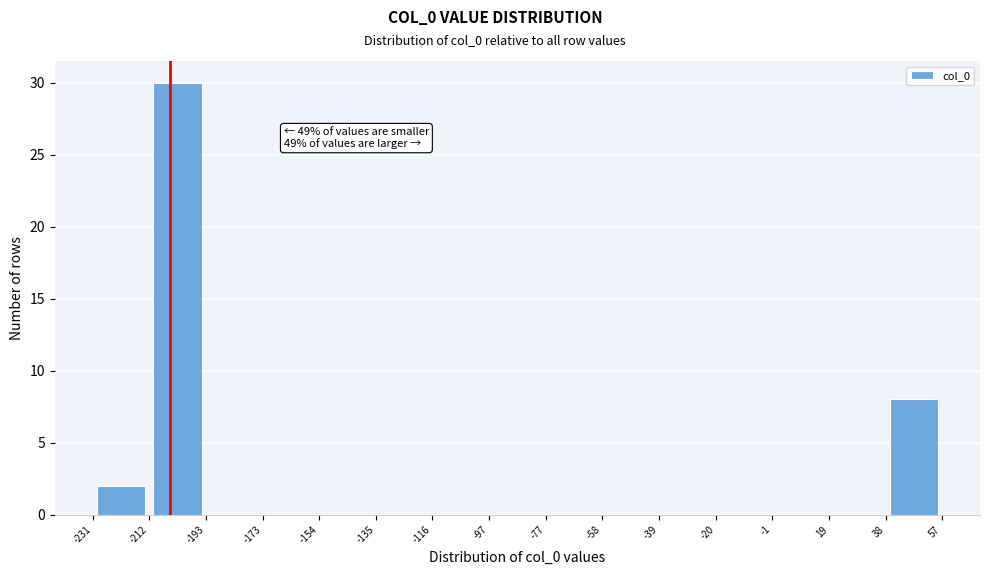

Which range on the x-axis has the tallest bar?

-212 to -193